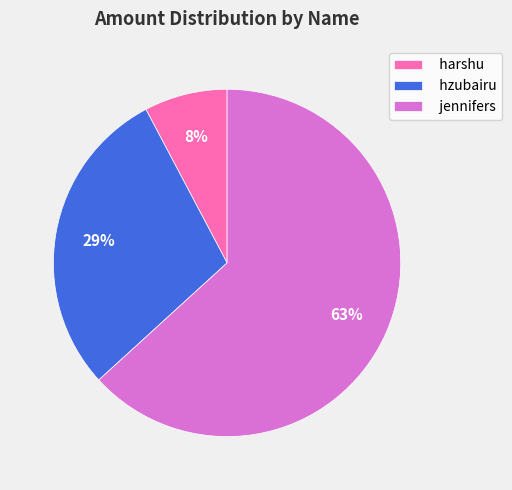

Does any single category account for the majority?

Yes